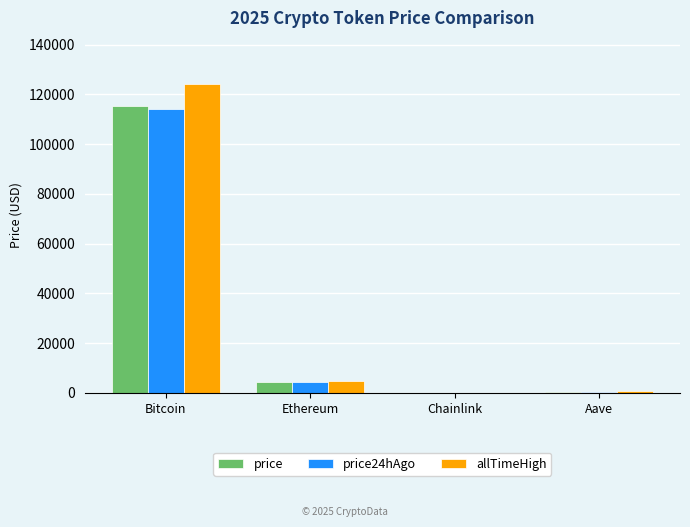

What is the approximate value of price at Ethereum?

4512.3